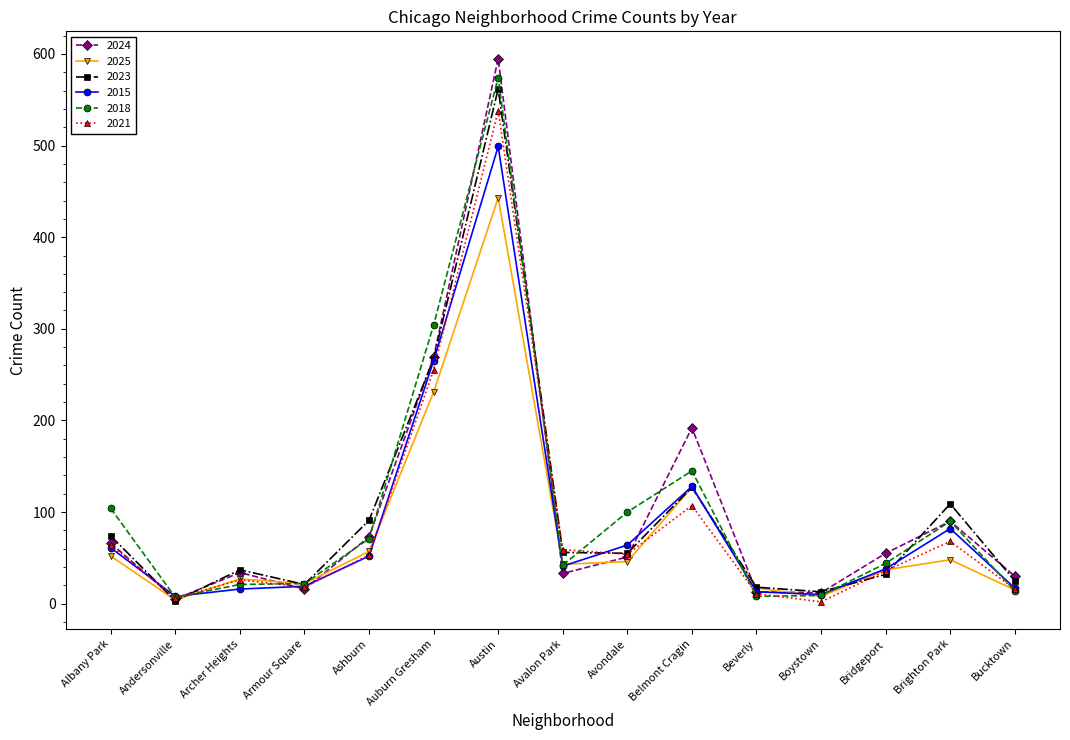

Is the value of 2024 at Archer Heights greater than the value of 2021 at Ashburn?

No